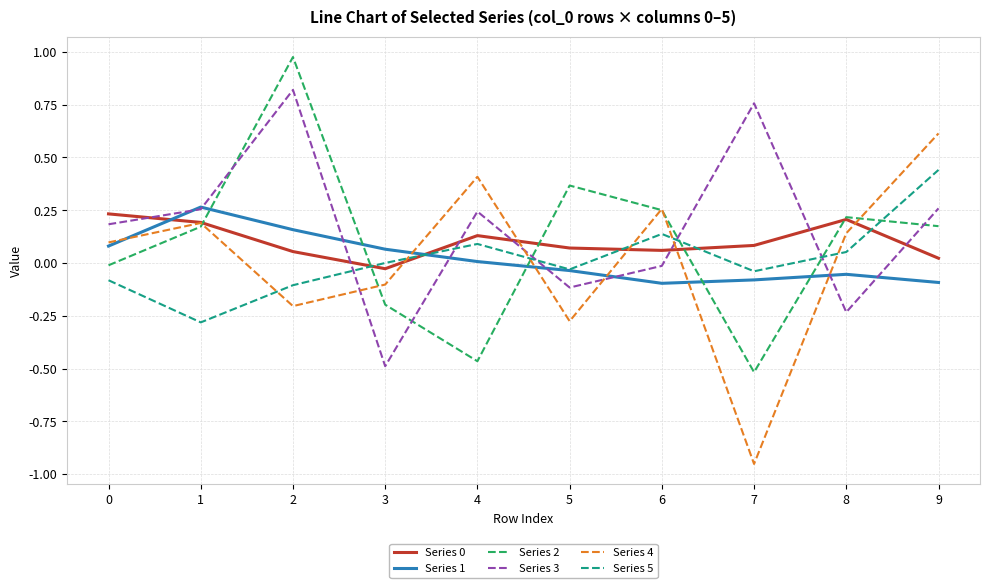

Which category has the lowest value across all series?

7